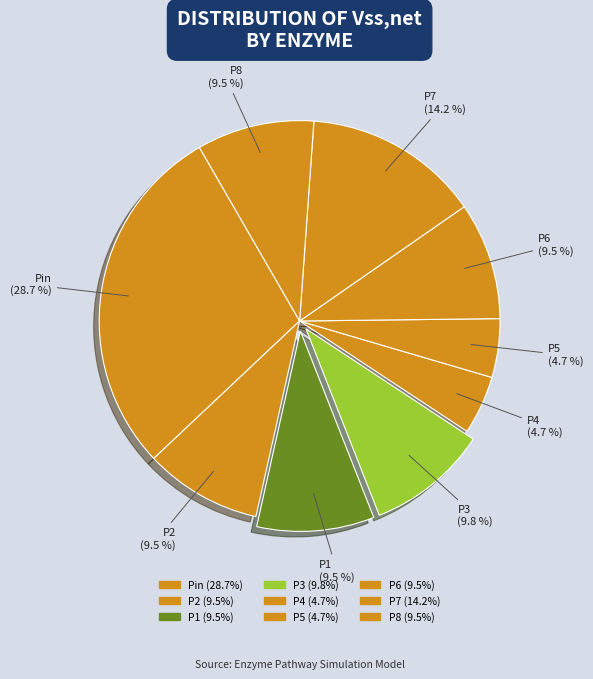

Rank the categories by value from highest to lowest.

Pin, P7, P3, P2, P1, P6, P8, P4, P5